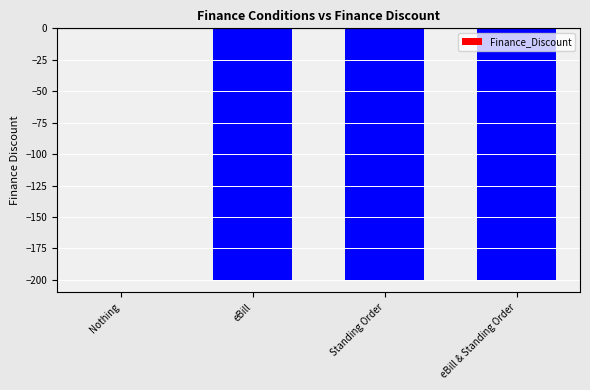

What is the sum of all values?

-600